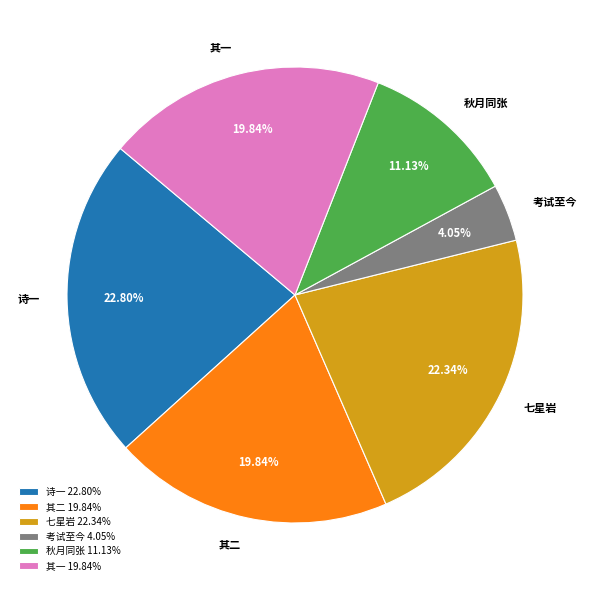

Approximately how many times larger is the value at 其一 compared to 考试至今?

4.9